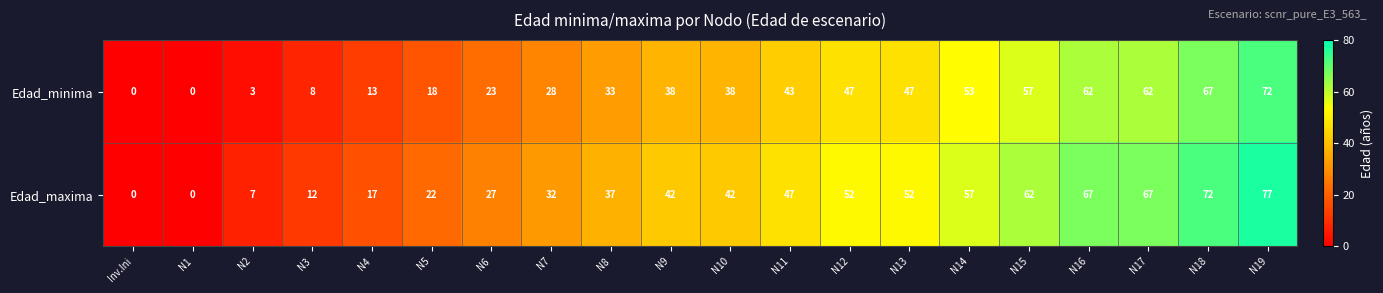

At N9, list the series in order from smallest to largest.

Edad_minima, Edad_maxima